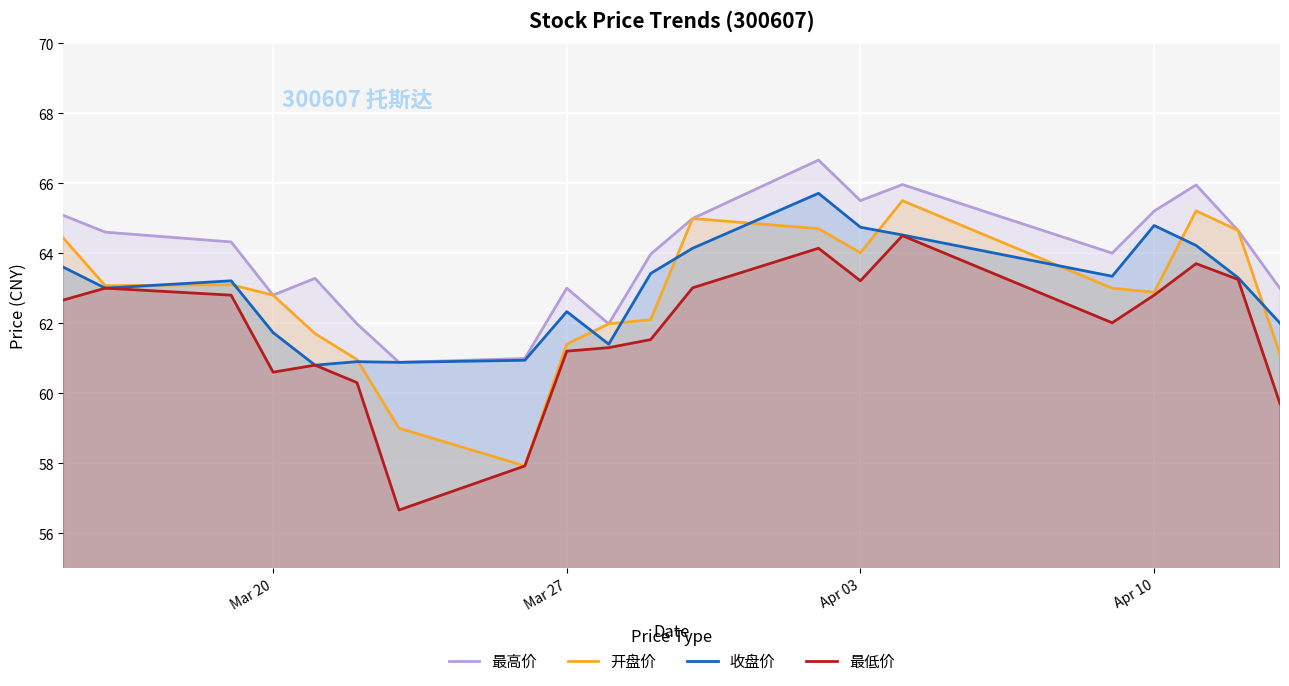

What is the sum of all 最低价 values?

1235.1